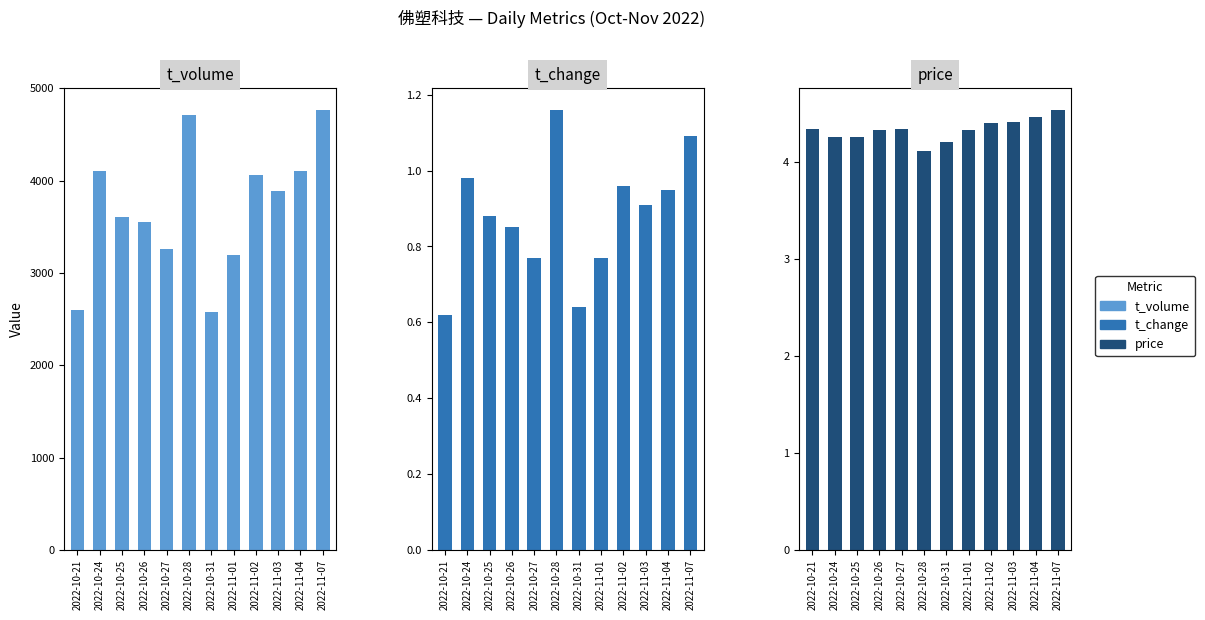

The price series shows 4.3 at 2022-10-24. True or false?

True